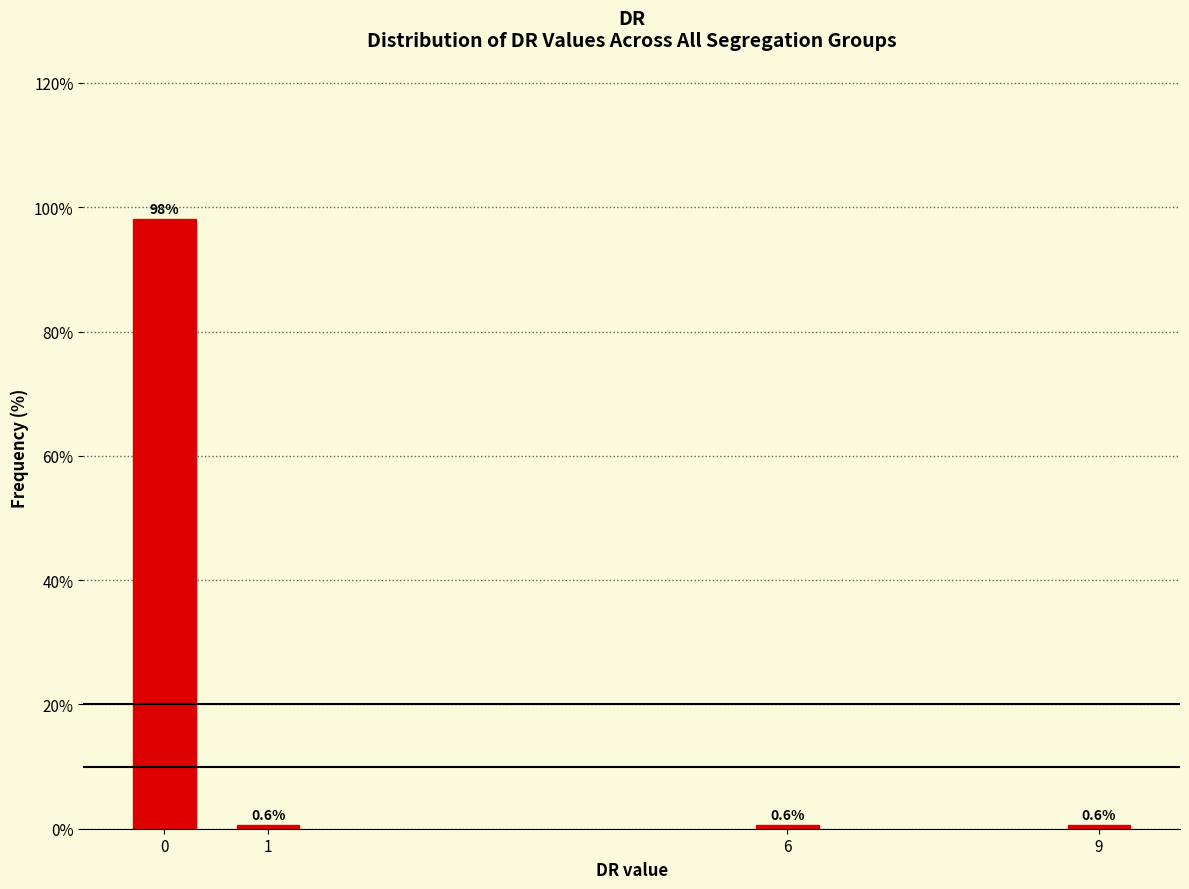

Reading left to right, what are all the values shown in this chart?

98.1	0.6	0.6	0.6